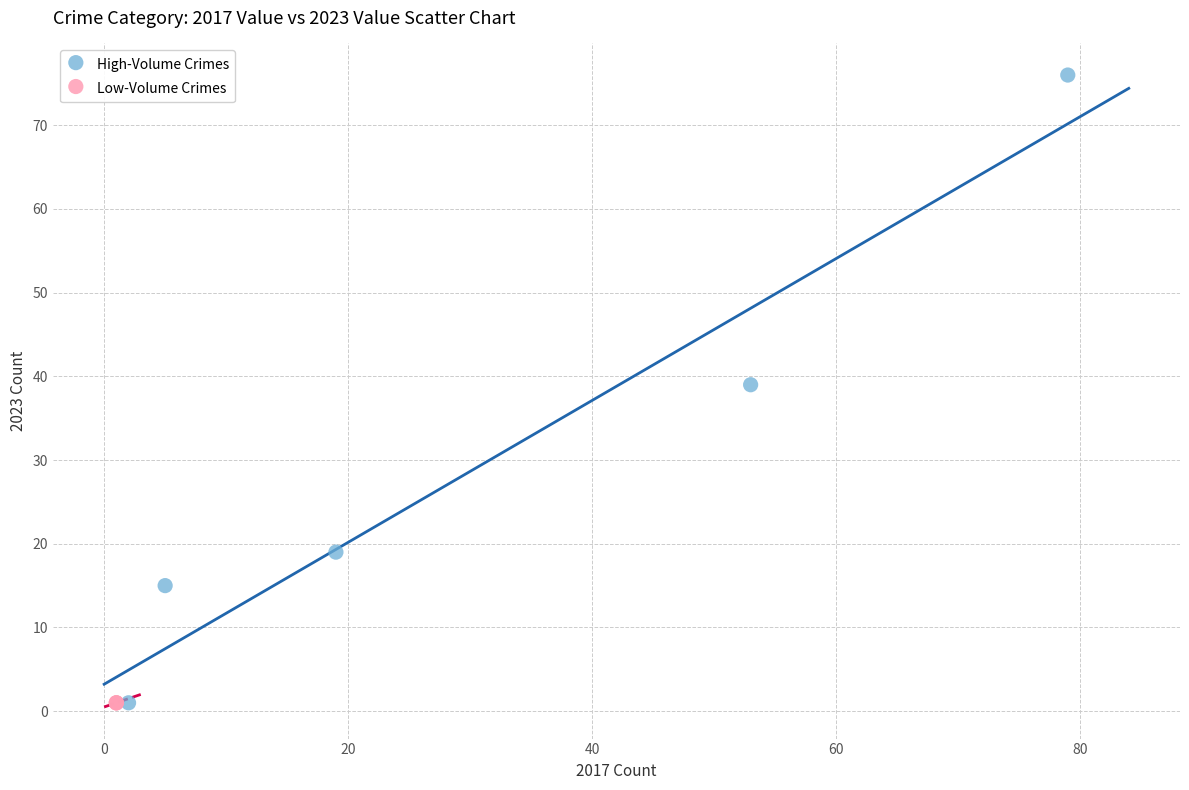

Which series reaches the maximum Y coordinate?

High-Volume Crimes